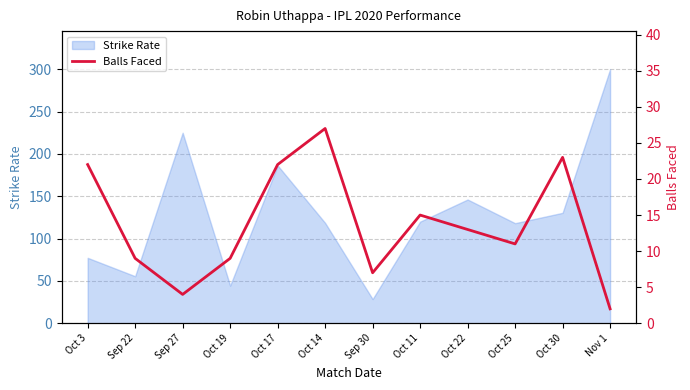

How many points are higher than both their immediate neighbors (excluding endpoints)?

3